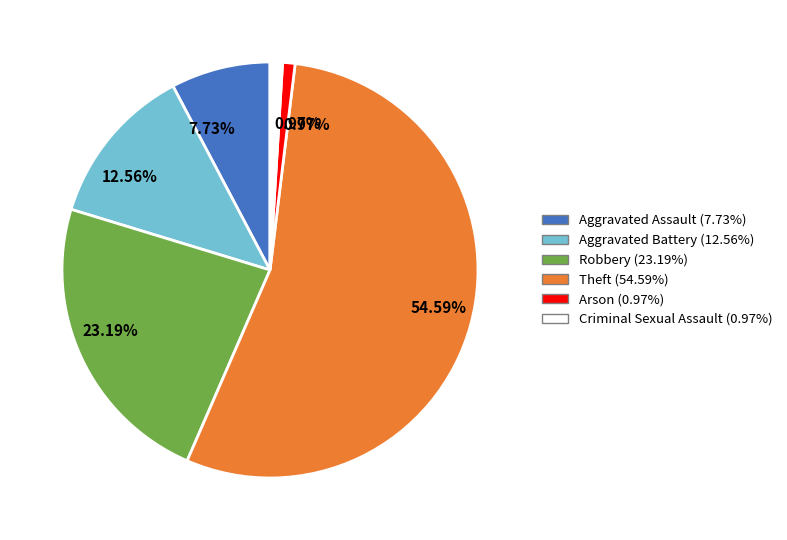

Approximately how many times larger is the value at Aggravated Battery compared to Aggravated Assault?

1.6